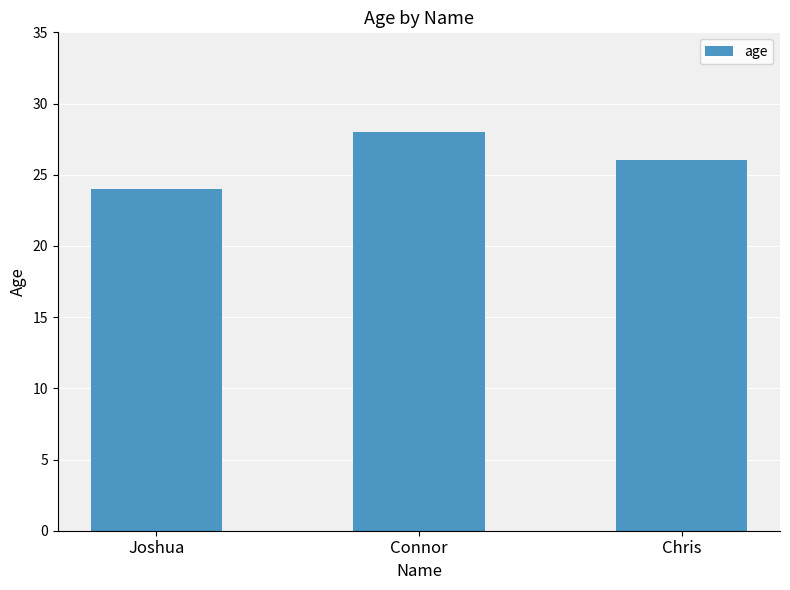

Rank the categories by value from highest to lowest.

Connor, Chris, Joshua